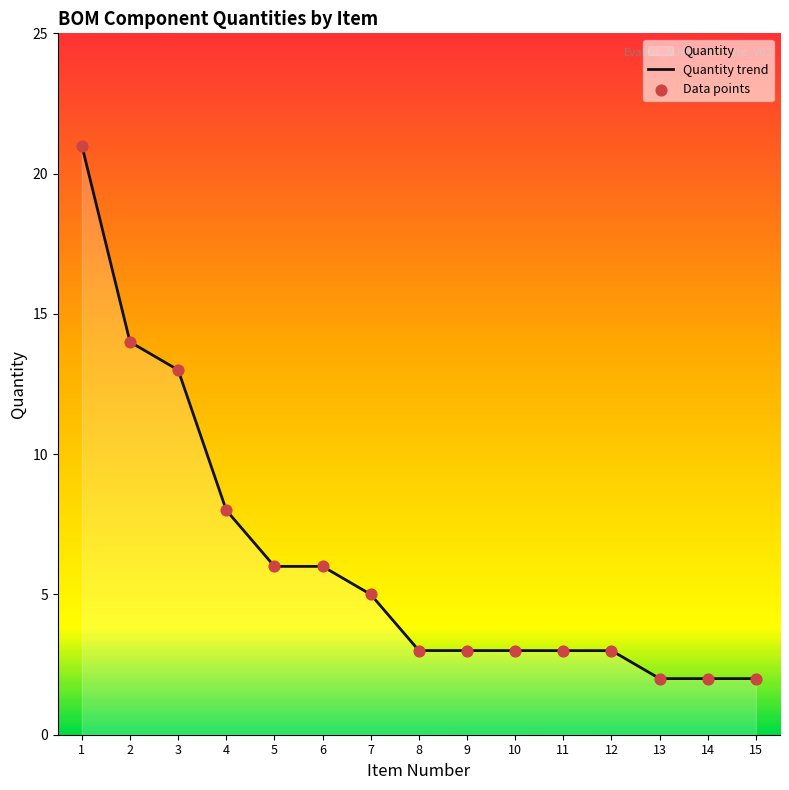

Which has a higher value, 14 or 13?

14